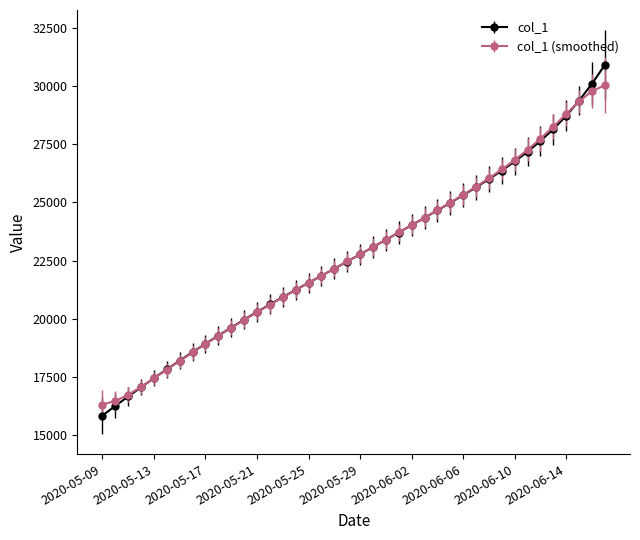

List the series in order of their peak value, lowest first.

col_1 (smoothed), col_1